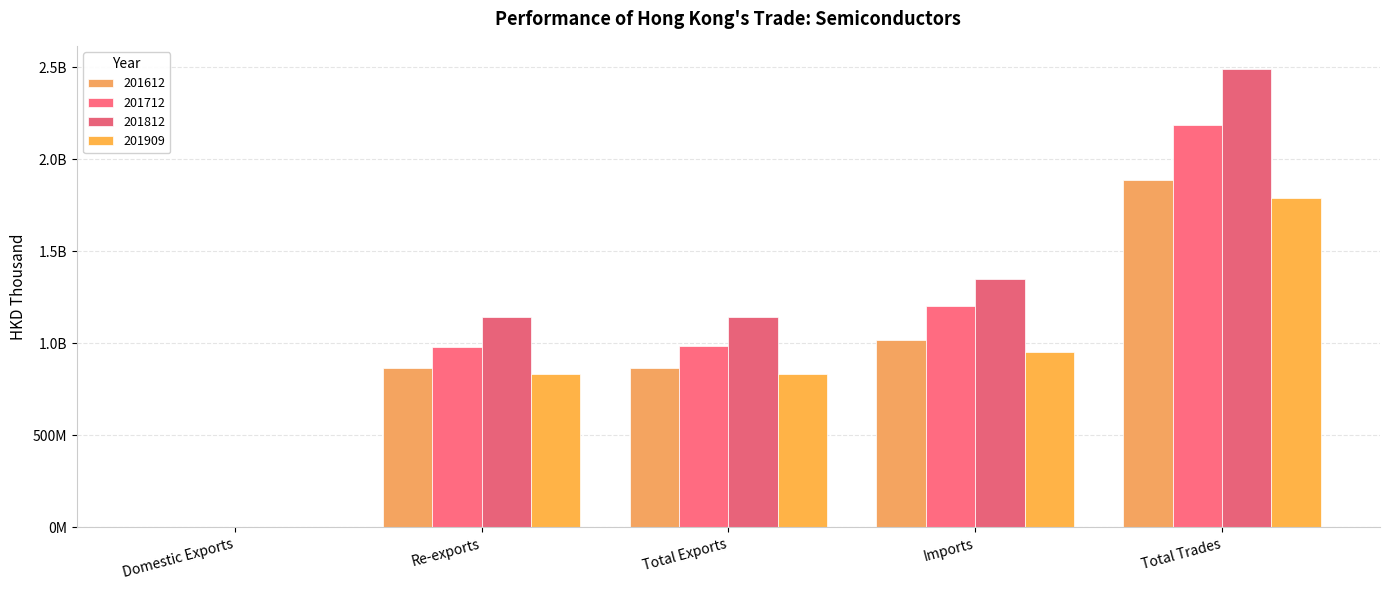

Are the bars grouped side by side (vs. stacked)?

Yes